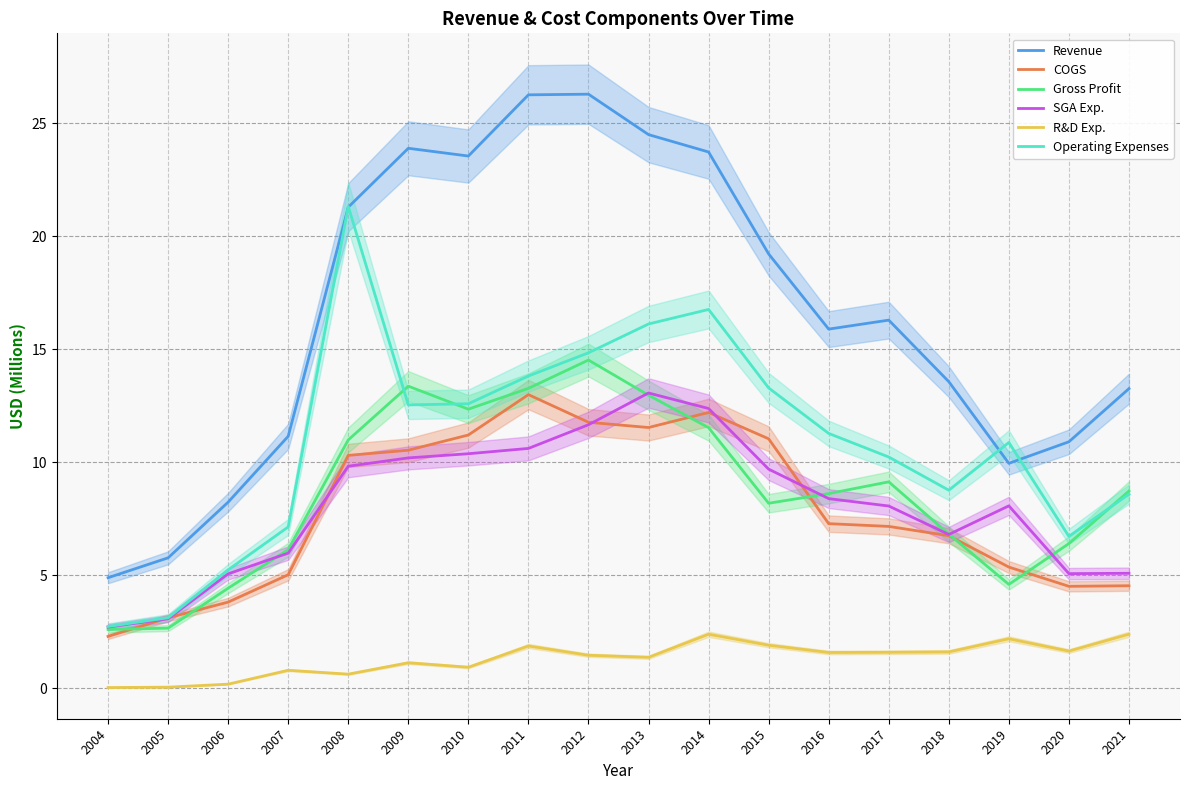

Rank the series by their maximum value, from highest to lowest.

Revenue, Operating Expenses, Gross Profit, SGA Exp., COGS, R&D Exp.